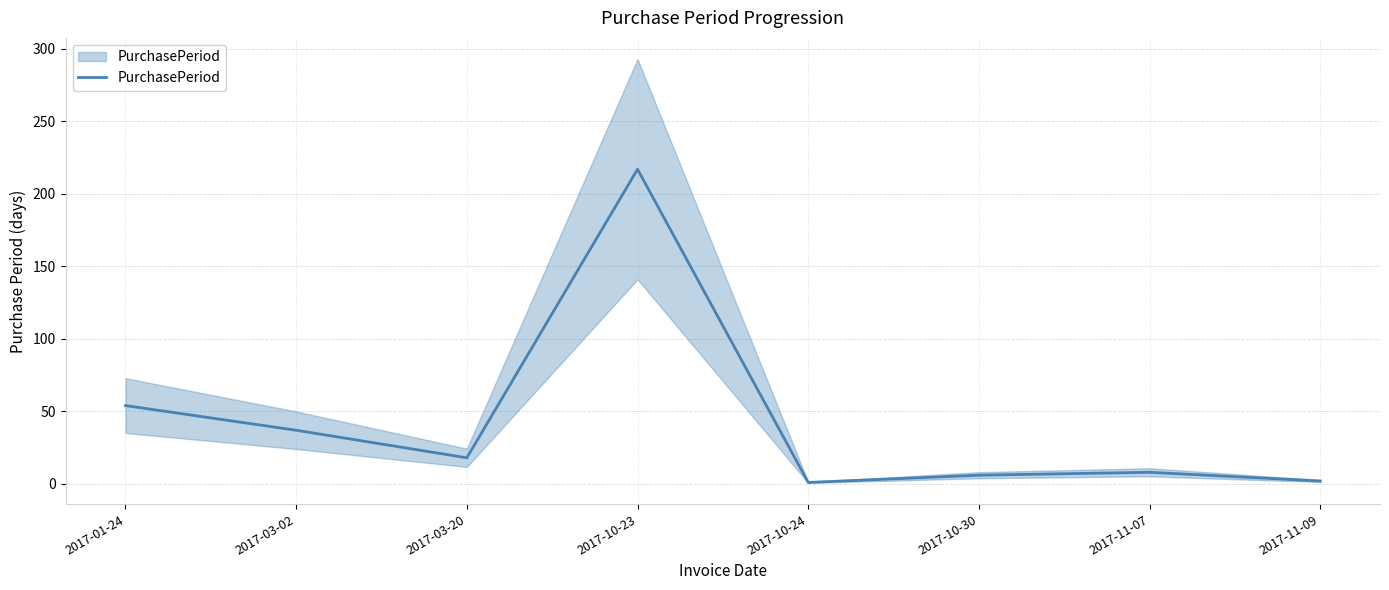

What is the value of the 3rd point from the left?

18